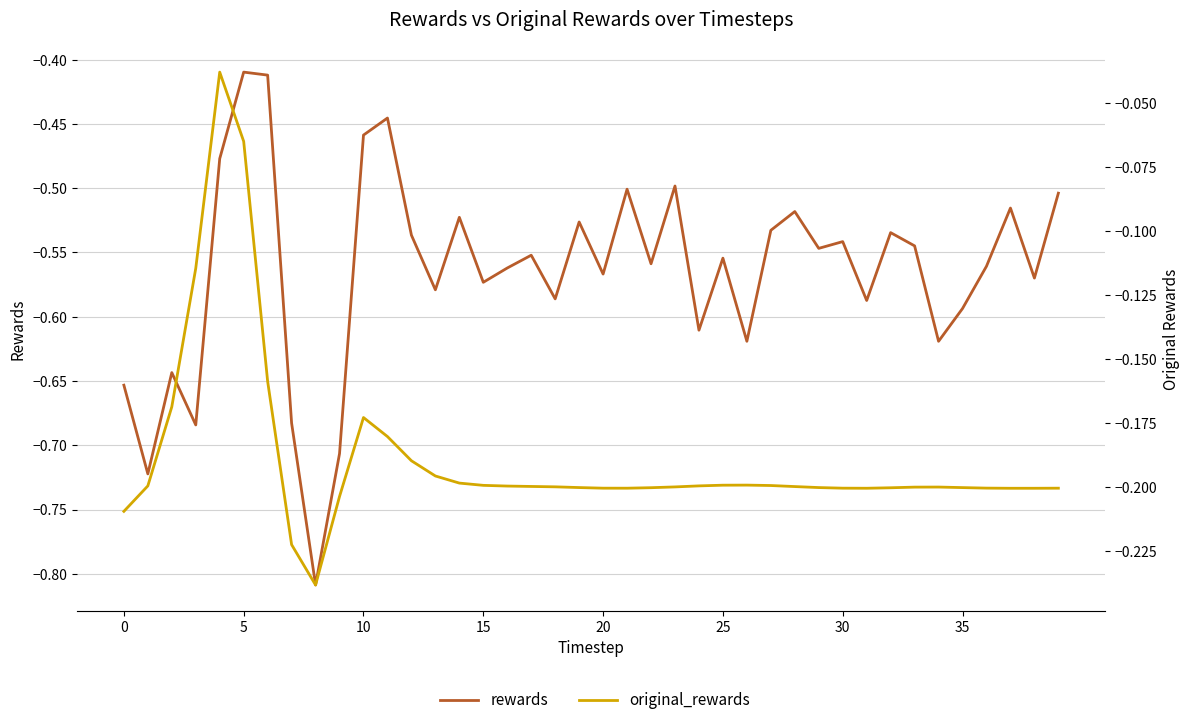

True or false: original_rewards and rewards cross at least once.

False